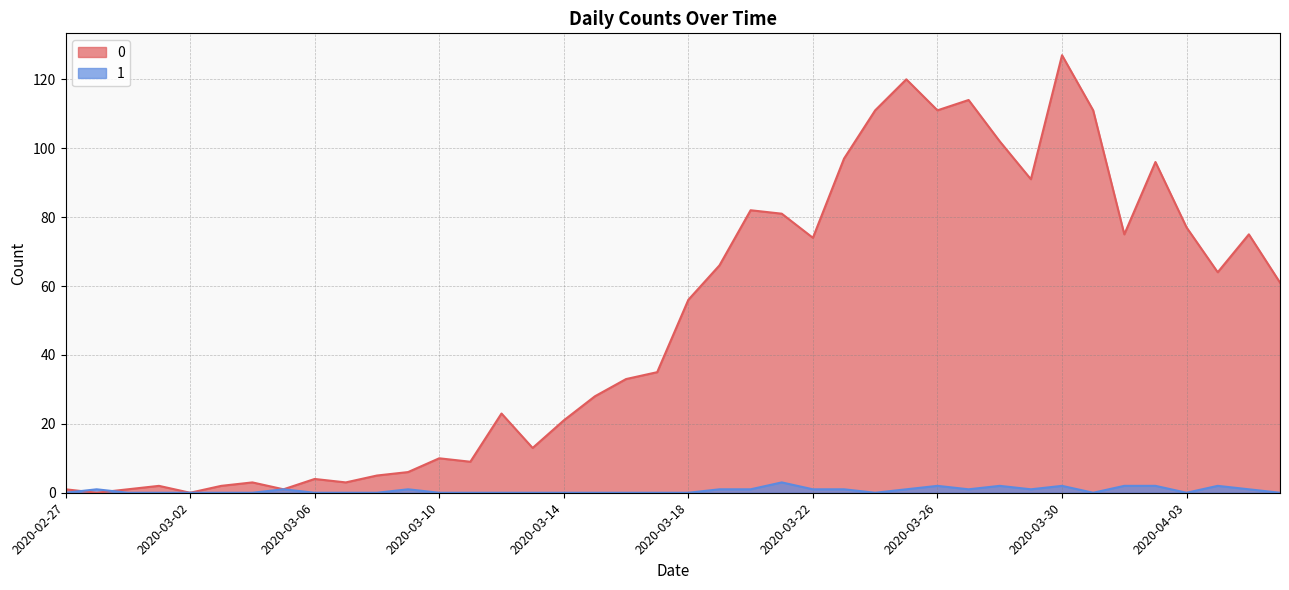

What is the average value of the 1 series?

1